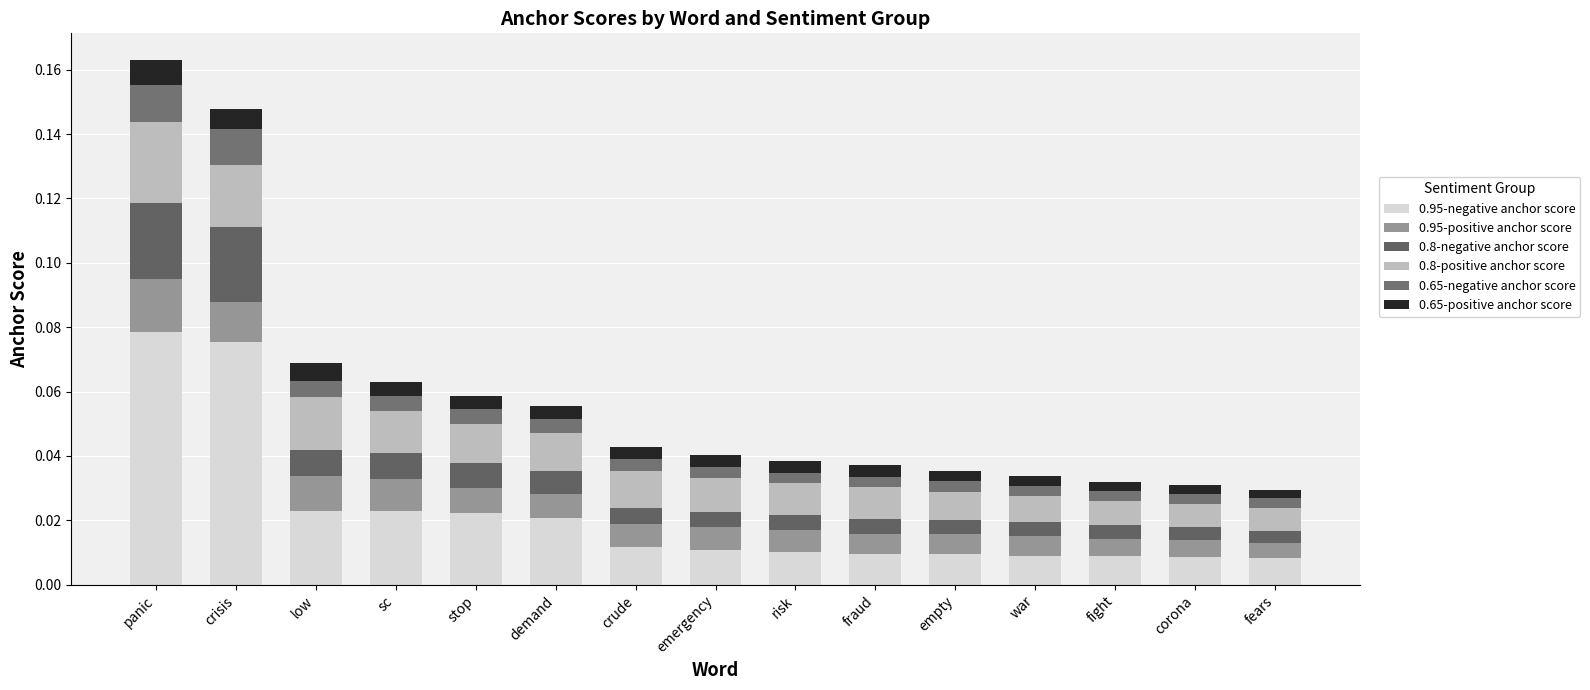

Are the bars grouped side by side (vs. stacked)?

No